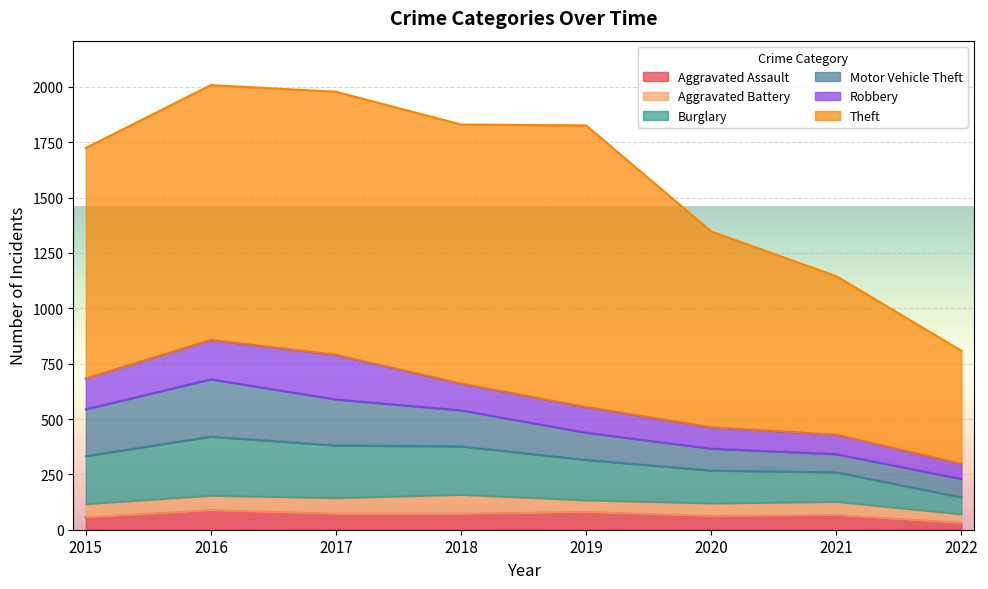

Where is Aggravated Battery nearest to the value 62?

2015